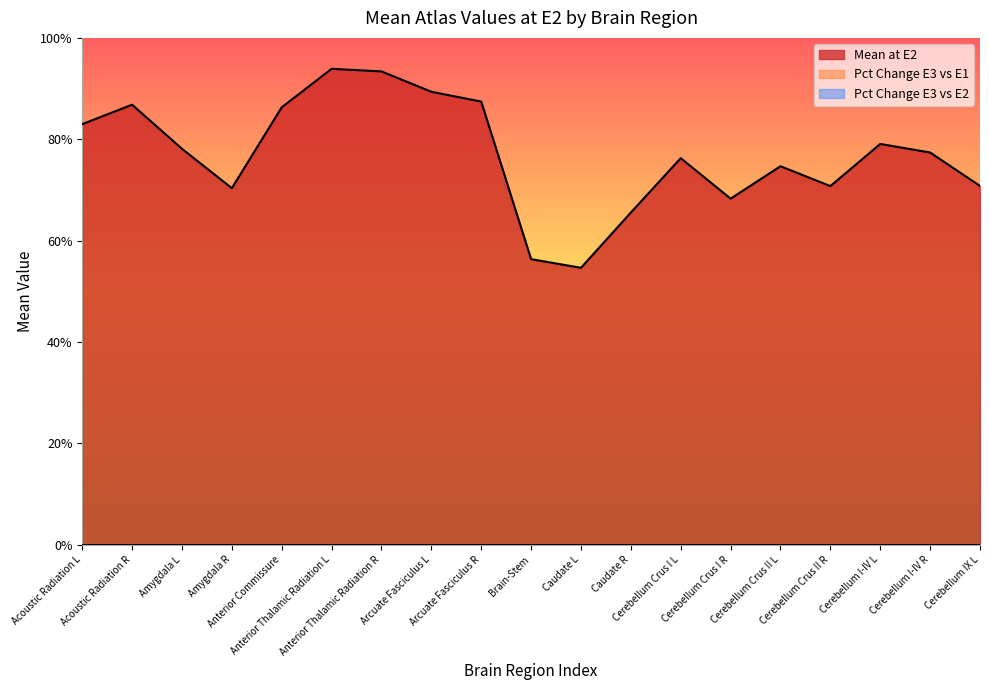

The value of Mean at E2 at Cerebellum I-IV R is 0.8. True or false?

True